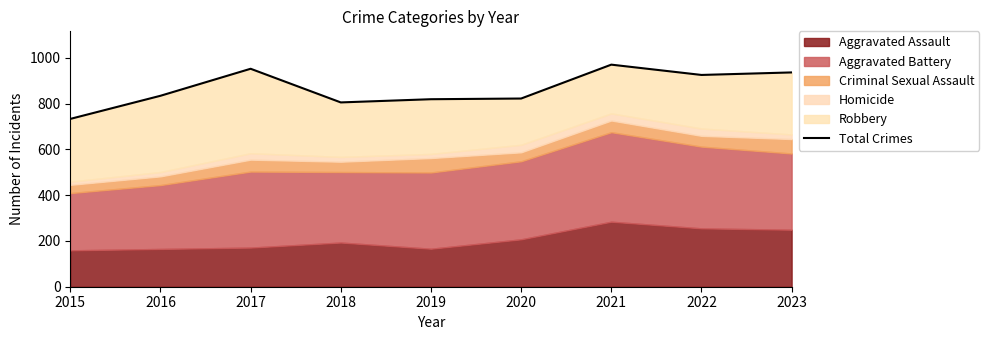

At which category does the data reach its first local peak?

2017